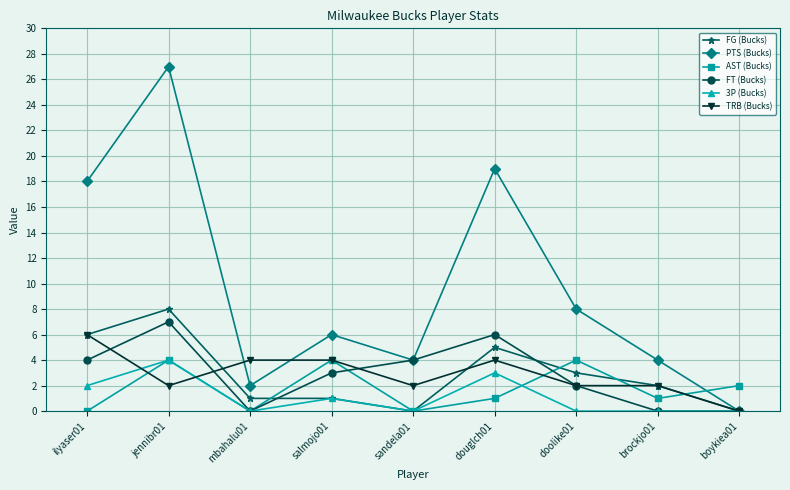

What is the label of the 2nd point from the left?

jennibr01